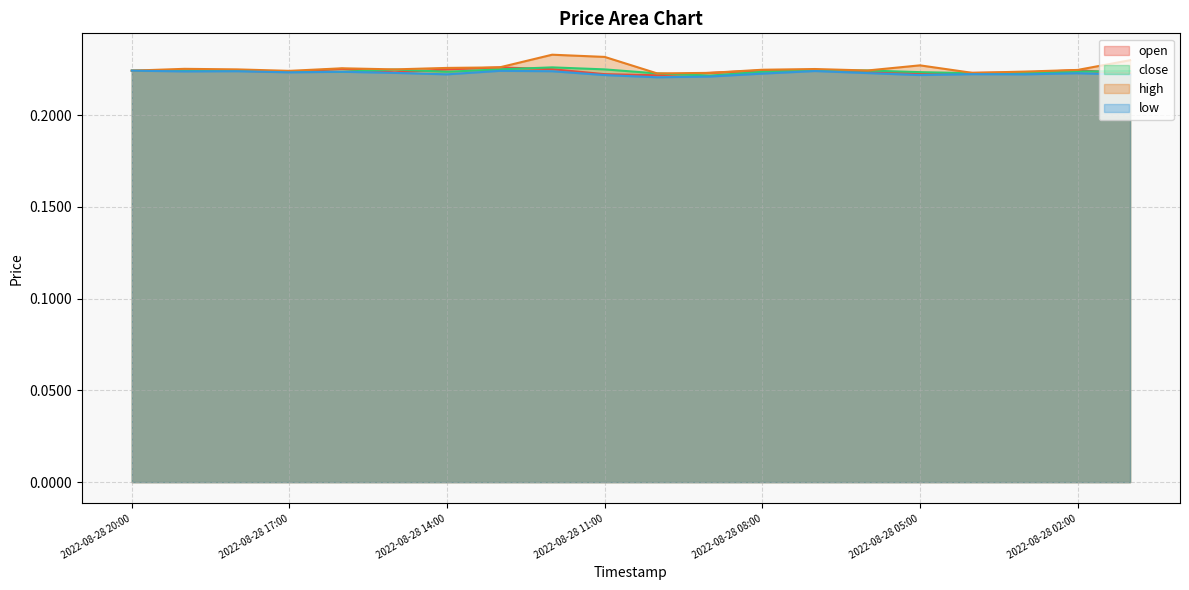

What position from the right is 2022-08-28 16:00?

16